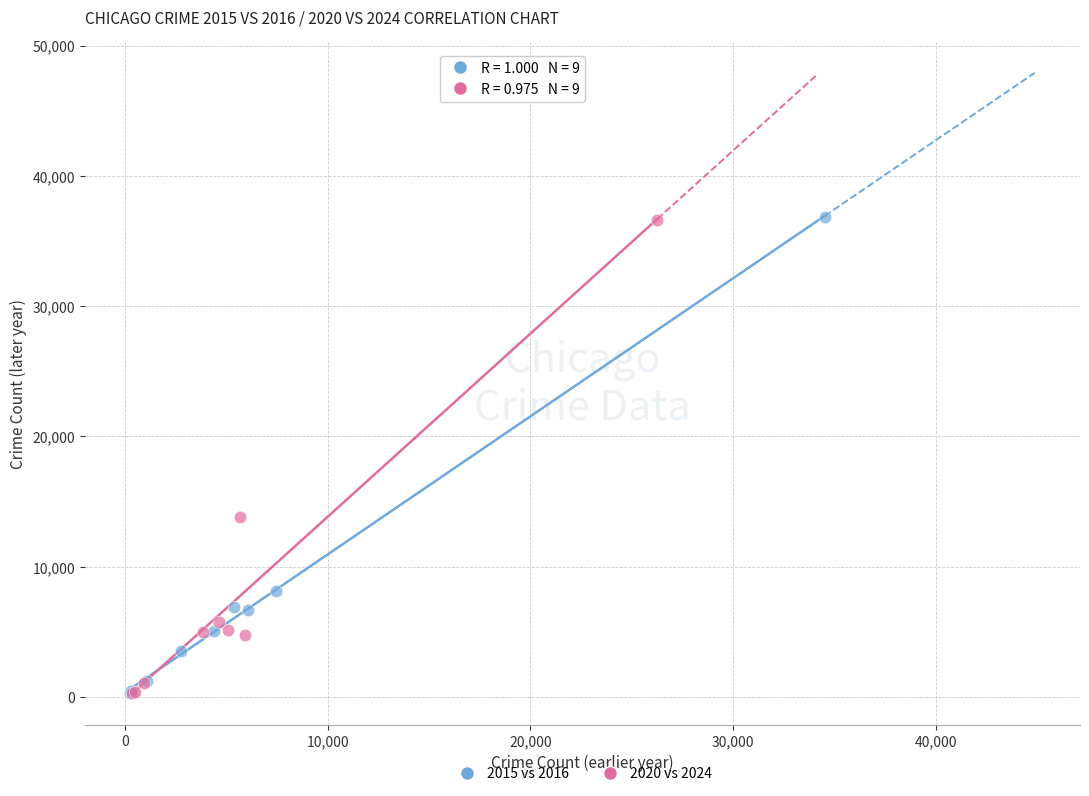

Which series has the largest Y range (max minus min)?

2015 vs 2016